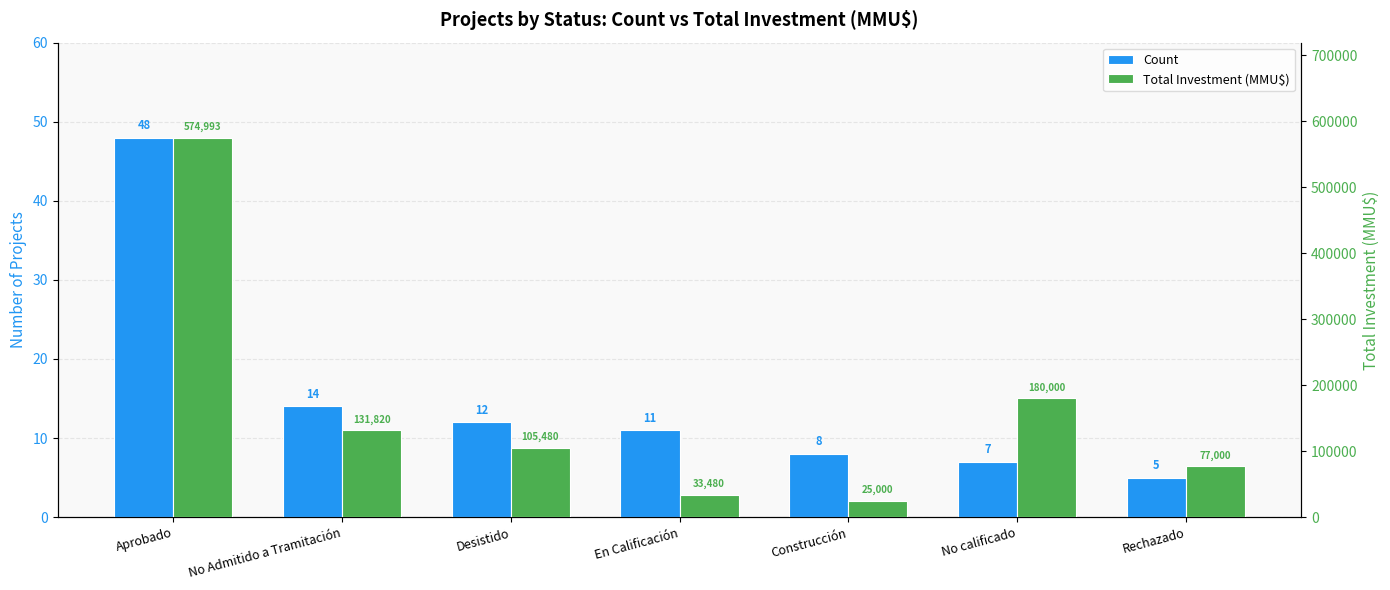

The Total Investment (MMU$) series shows 77000 at Rechazado. True or false?

True